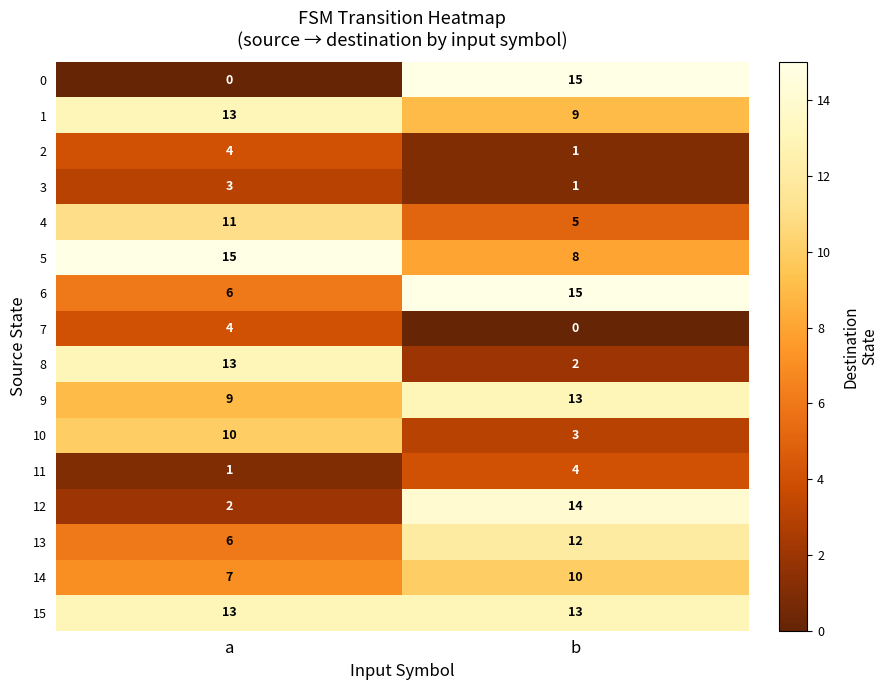

Rank the categories by 13 value from lowest to highest.

a, b